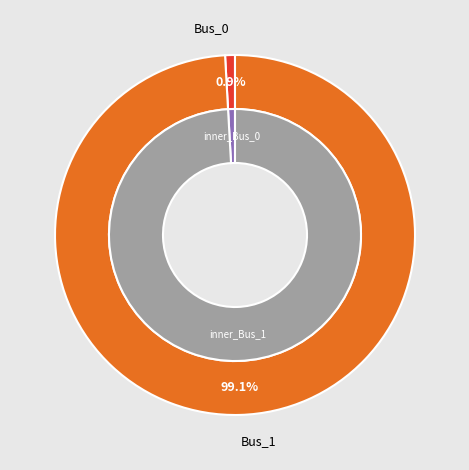

To the nearest percent, what is the difference between the Bus_0 and Bus_1 slice percentages?

98%